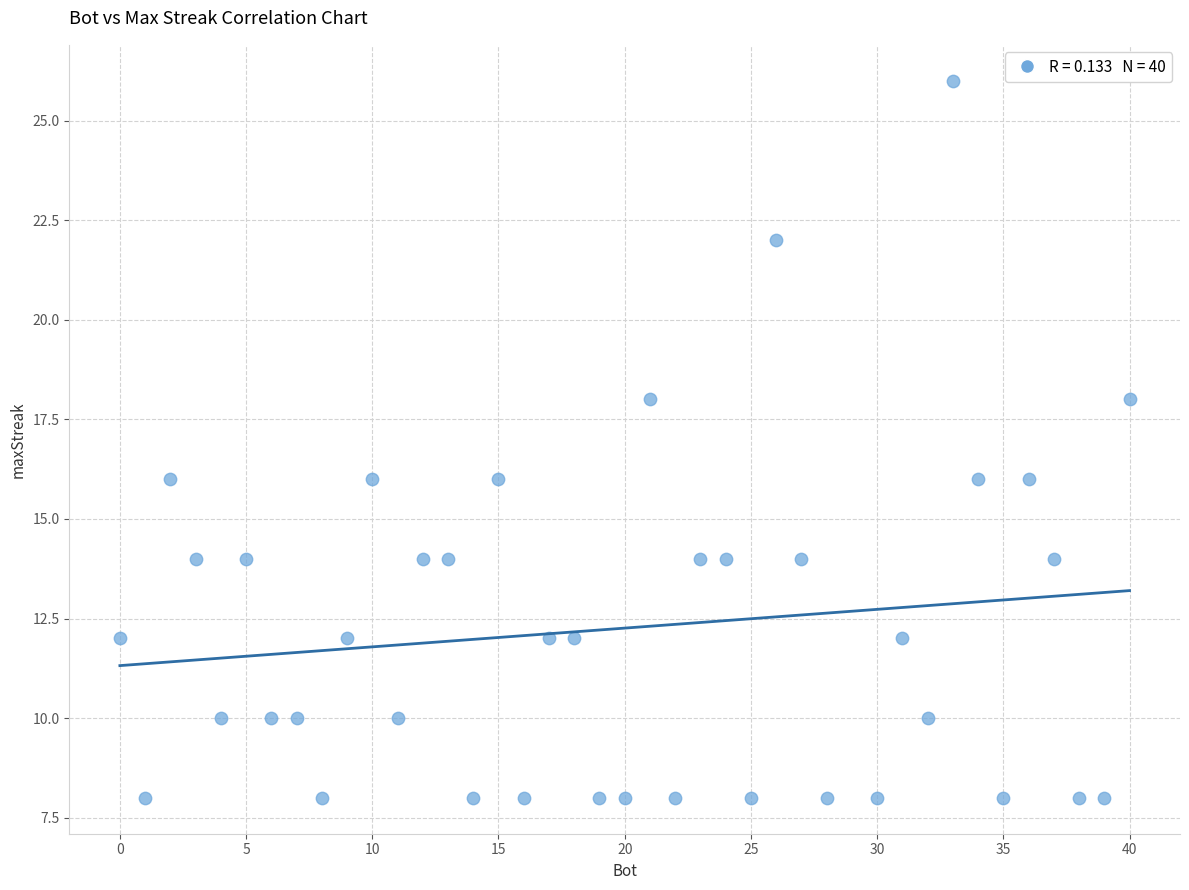

What is the range of Y values (max minus min)?

18